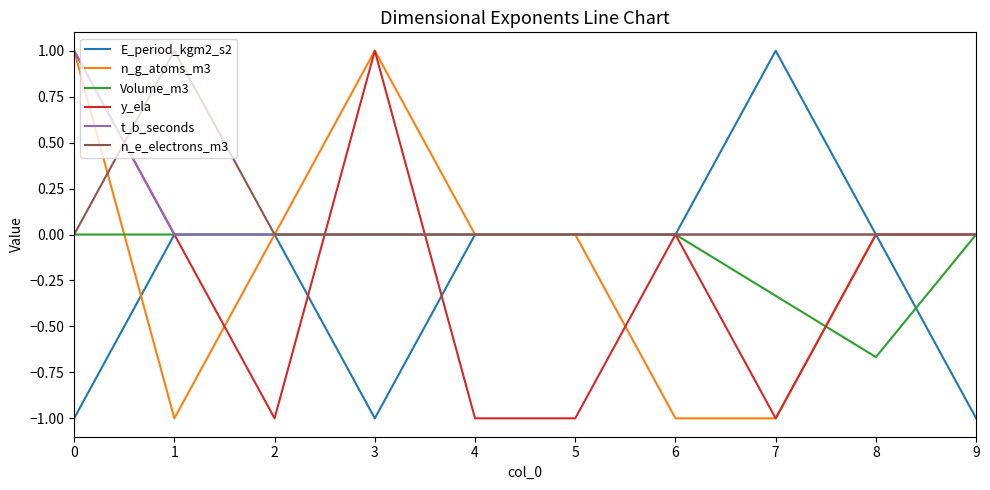

Between 0 and 3, which series saw the biggest shift?

t_b_seconds